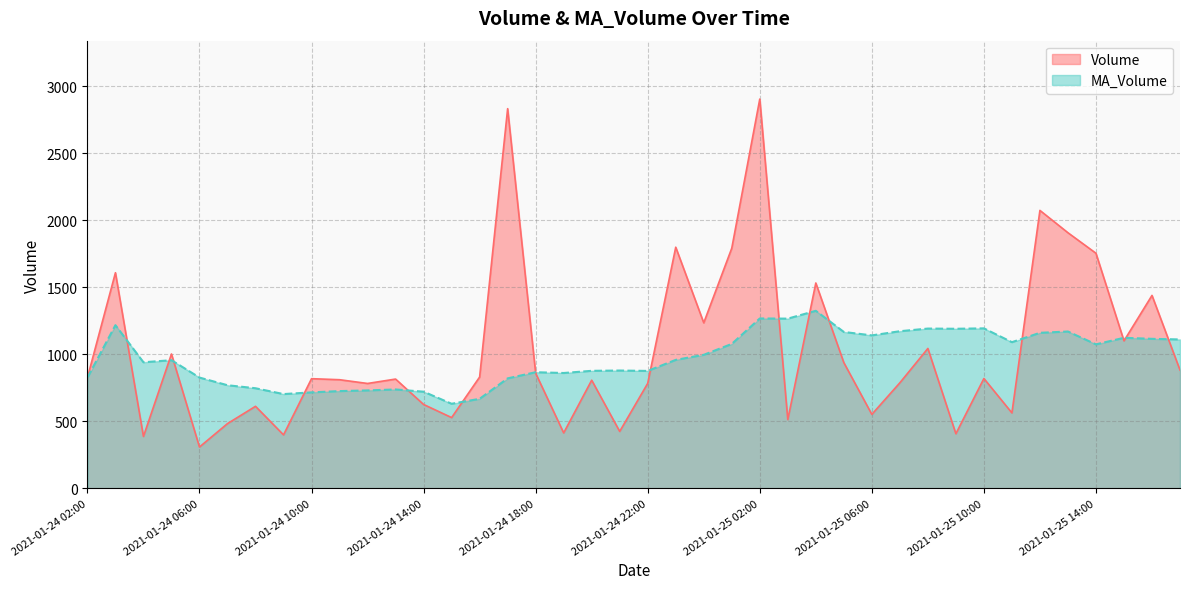

At which category does MA_Volume reach its first local valley?

2021-01-24 04:00